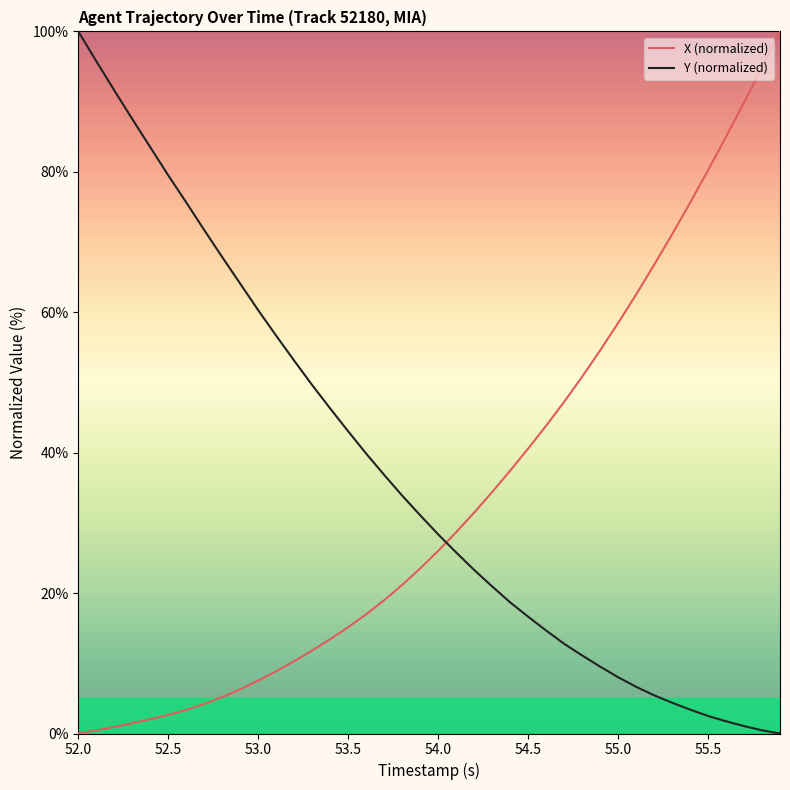

What is the difference between the maximum and minimum values in the Y (normalized) series?

100.0